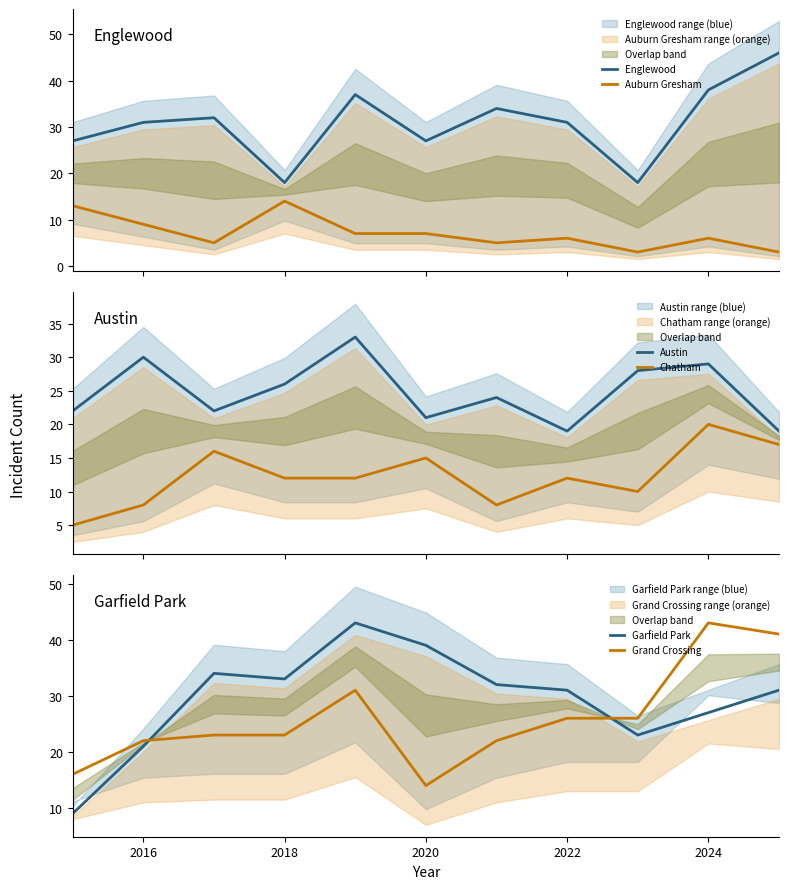

True or false: Englewood and Auburn Gresham cross at least once.

False